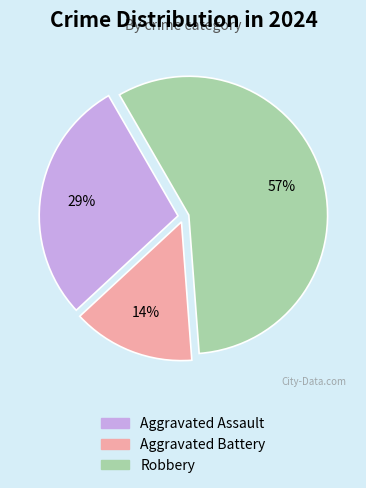

Which slice is the largest?

Robbery